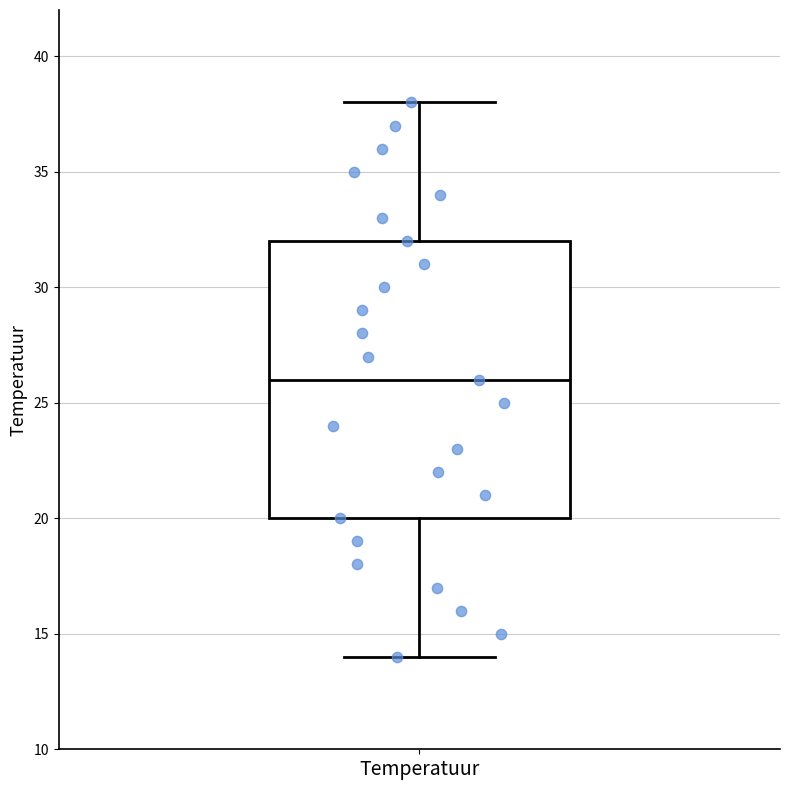

Where does the median line of the box for Temperatuur sit on the y-axis? The values are not printed on the chart, so give them approximately, as read against the axis.

26